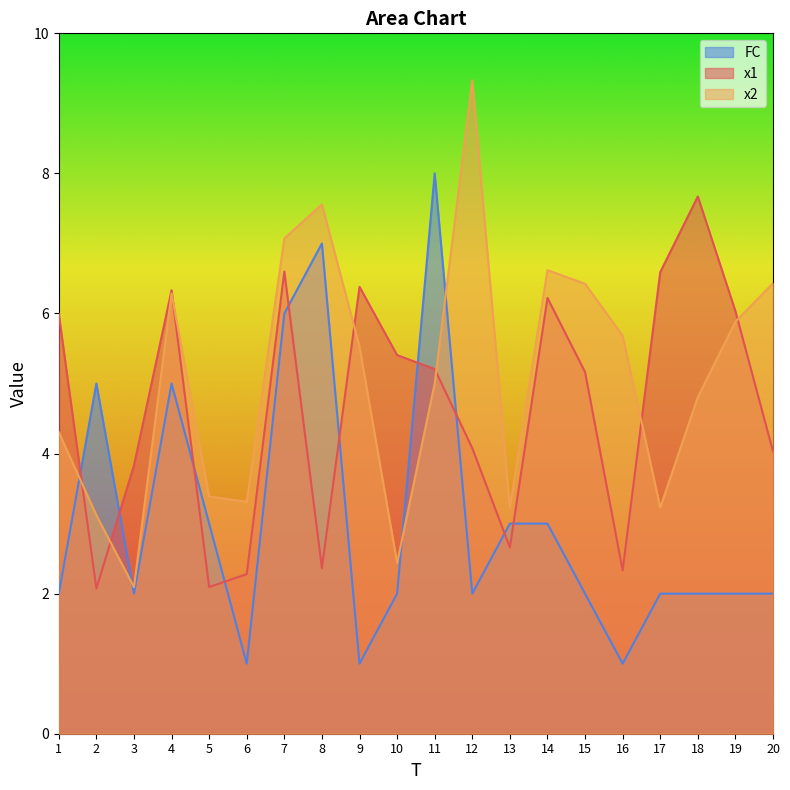

Count the number of categories in the chart.

20